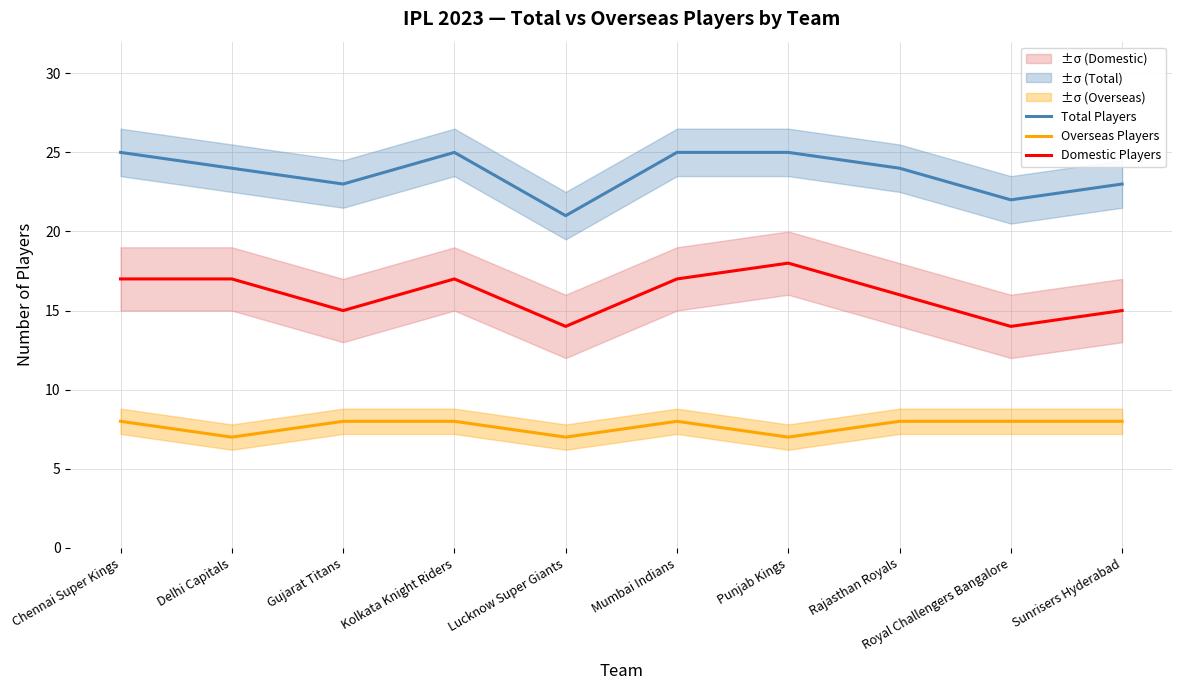

Is the value of Total Players at Lucknow Super Giants greater than the value of Domestic Players at Chennai Super Kings?

Yes